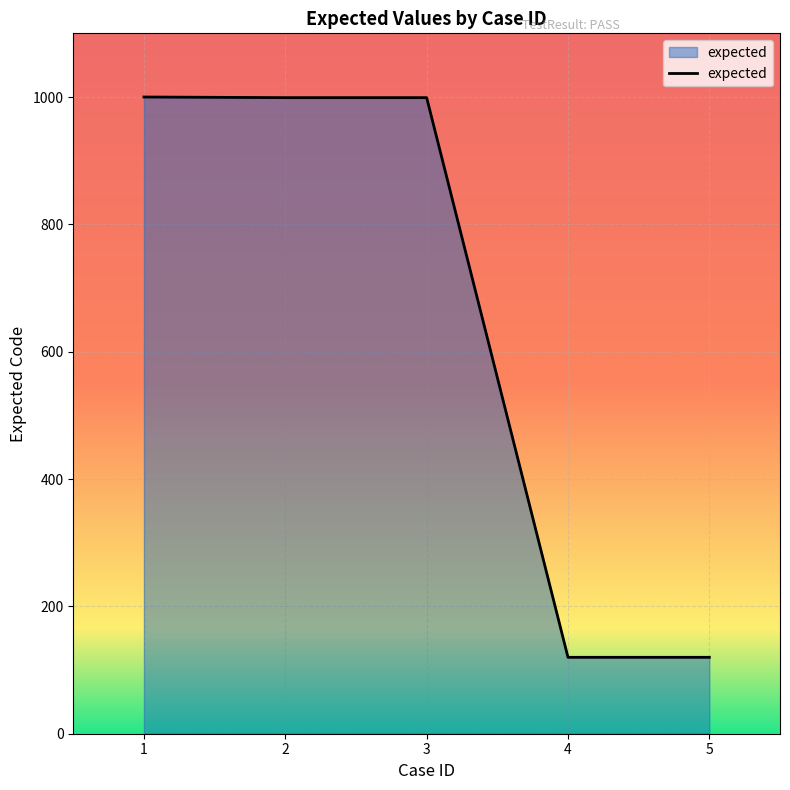

What is the average value?

648